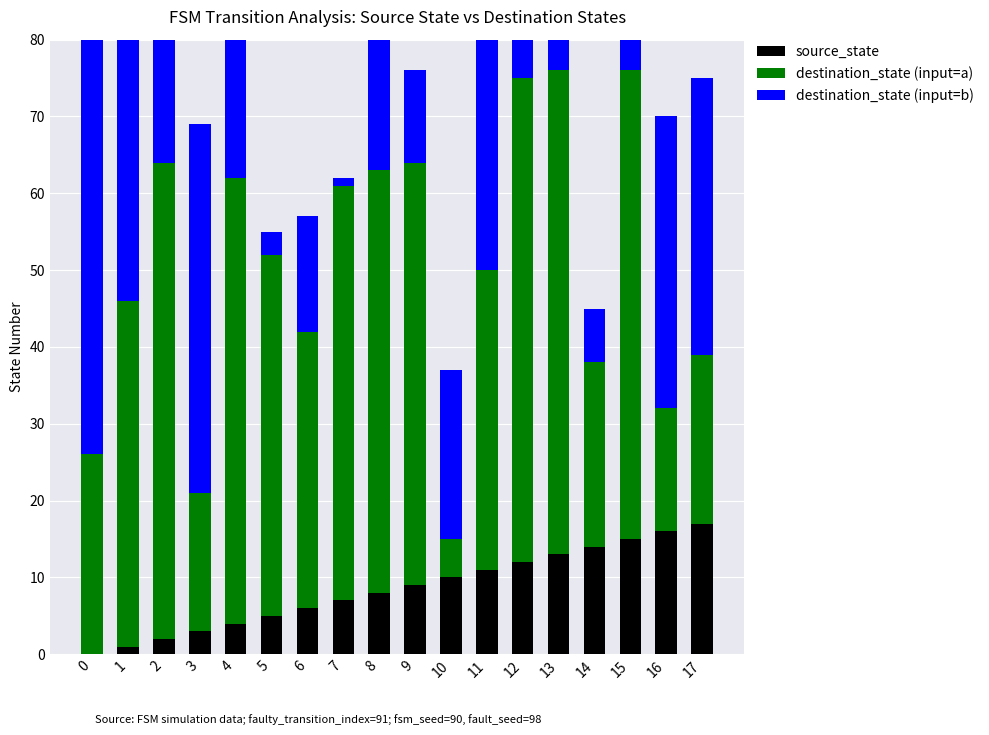

What is the difference between the second highest and second lowest values in the destination_state (input=b) series?

58